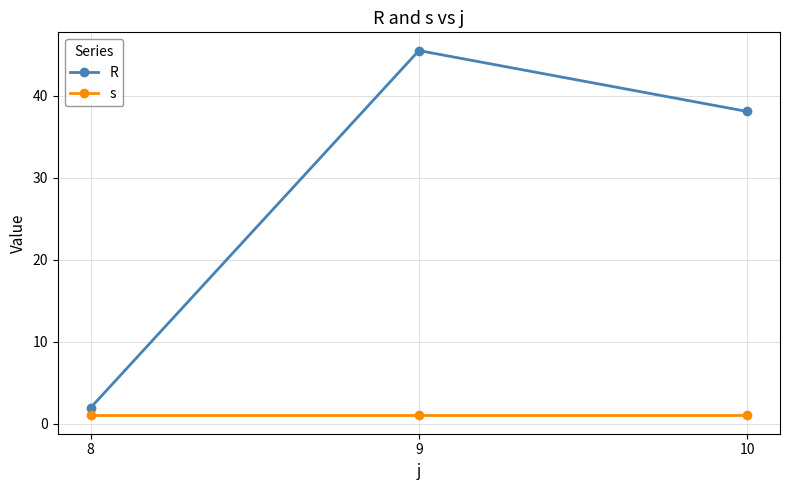

At 10, list the series in order from largest to smallest.

R, s